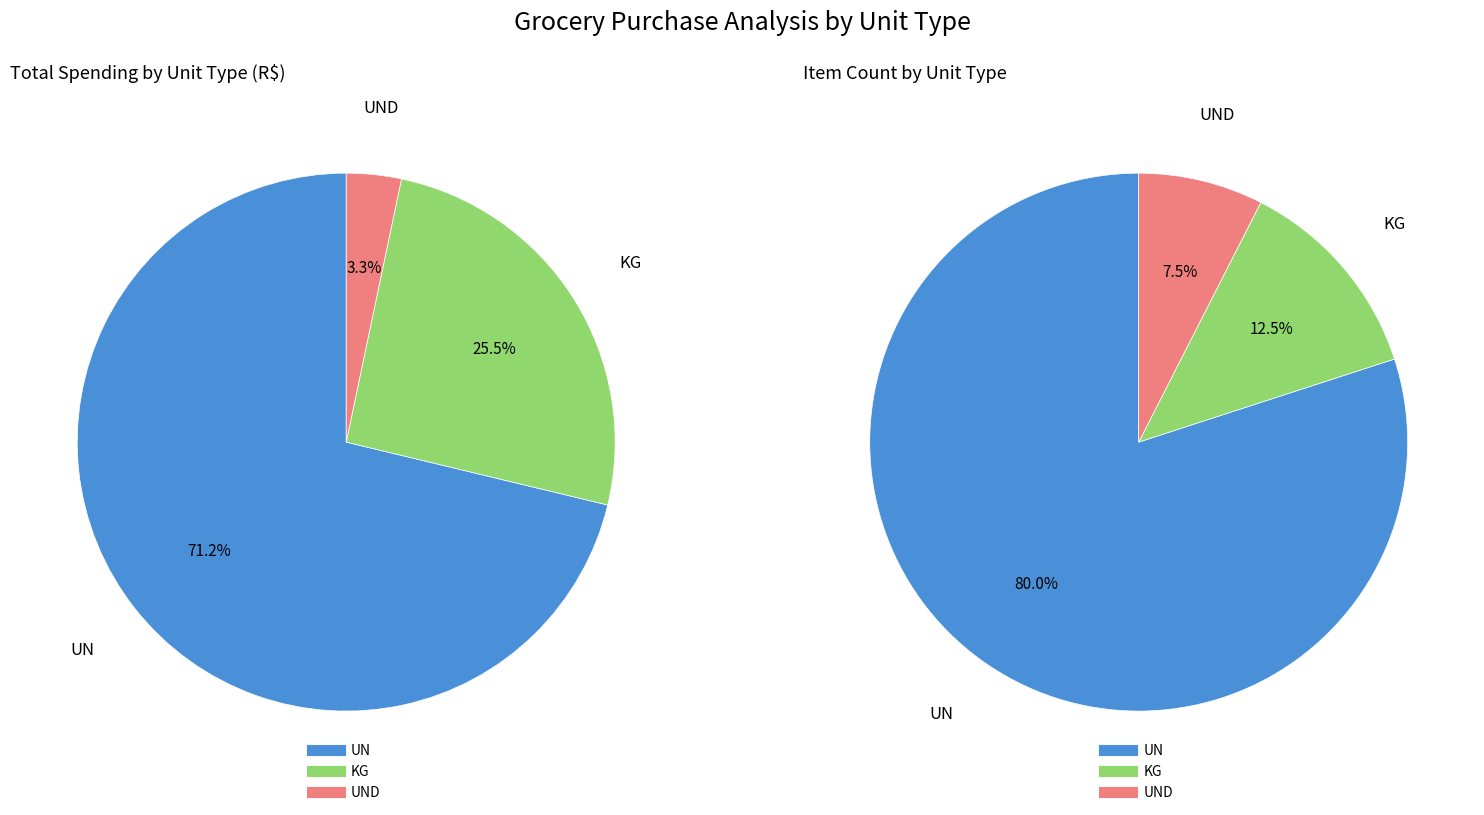

How many segments does this pie chart have?

3